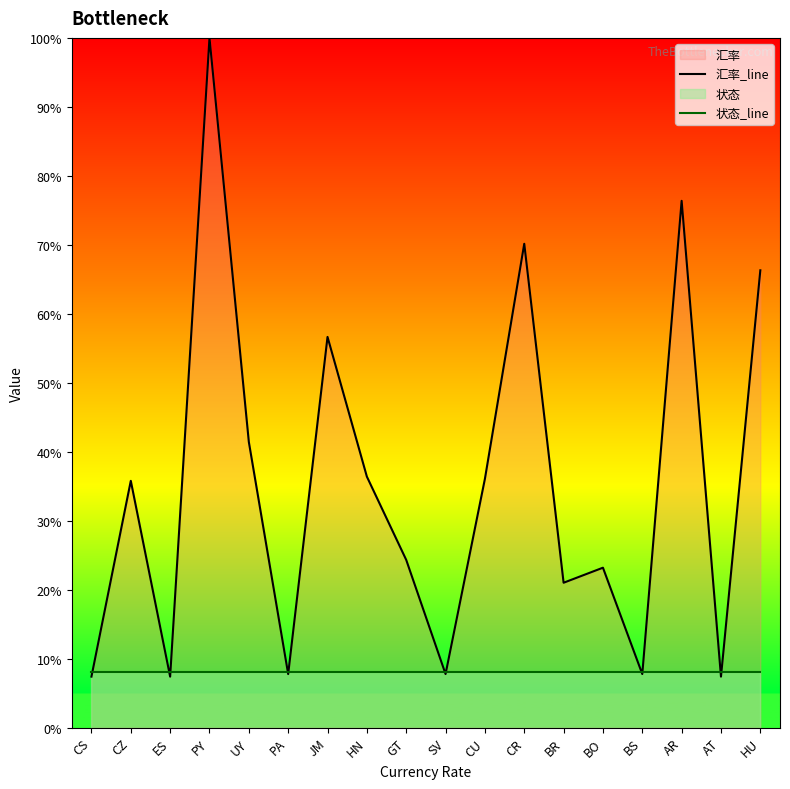

What is the sum of all 状态_line values?

1.4